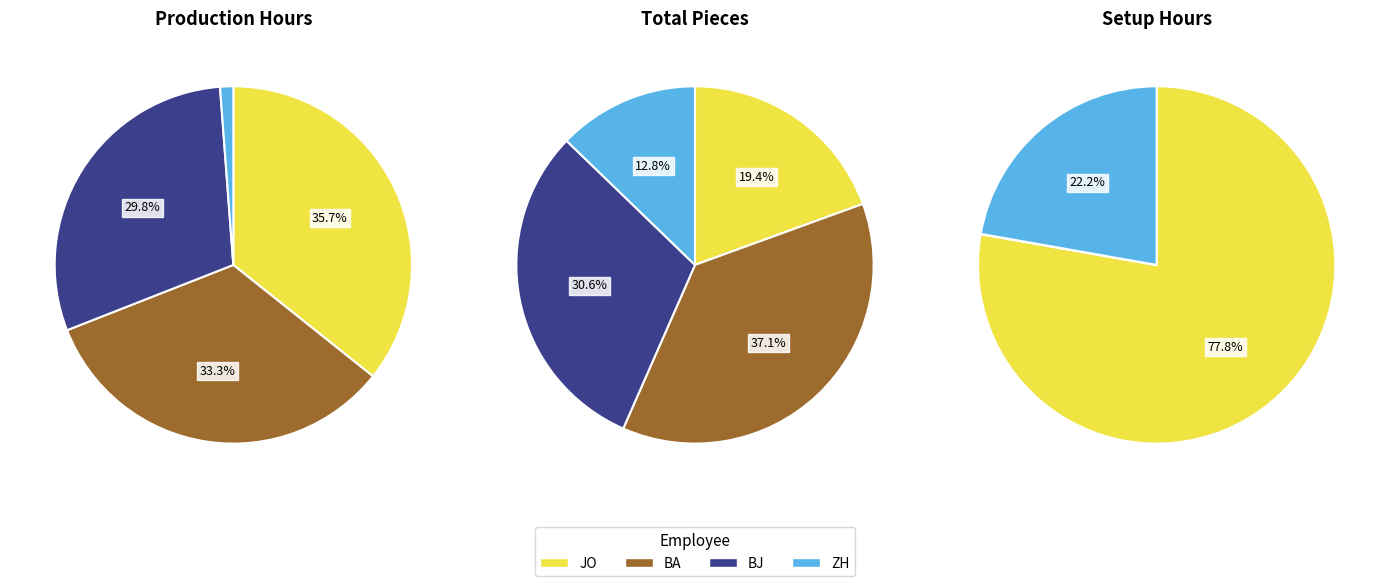

The 1 slice represents 14% of the pie. True or false?

False